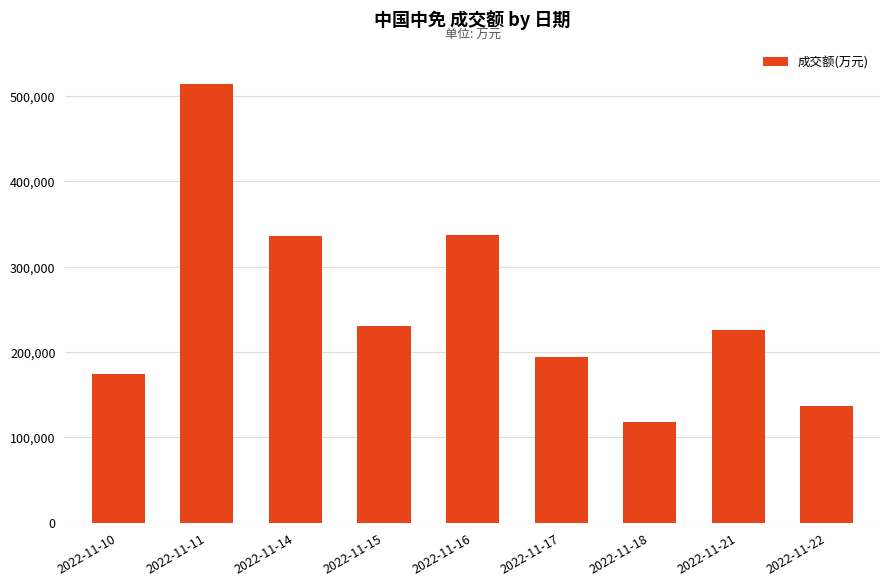

What is the change in value from 2022-11-15 to 2022-11-17?

-35375